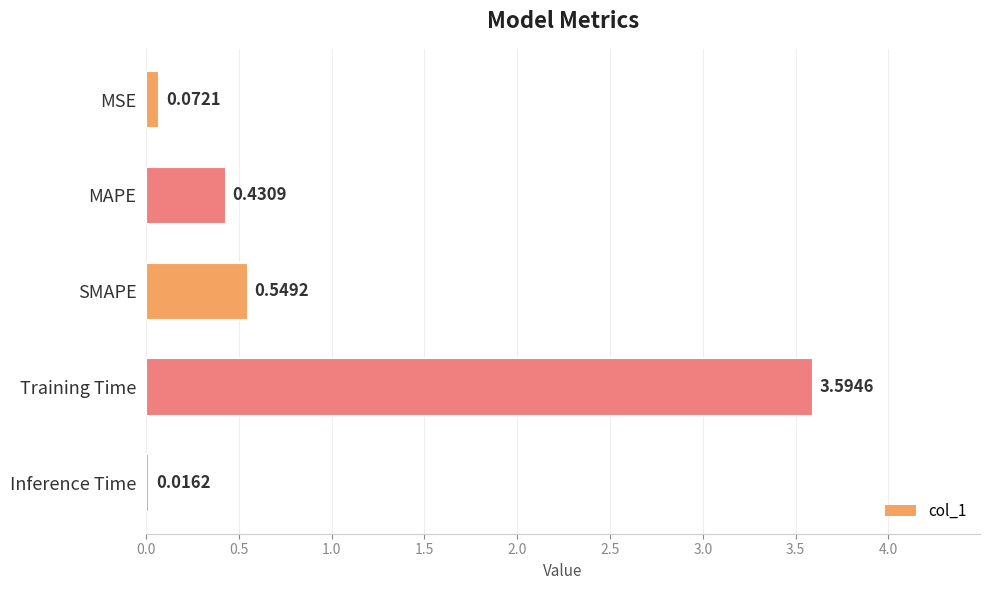

Where is the data nearest to the value 1?

SMAPE